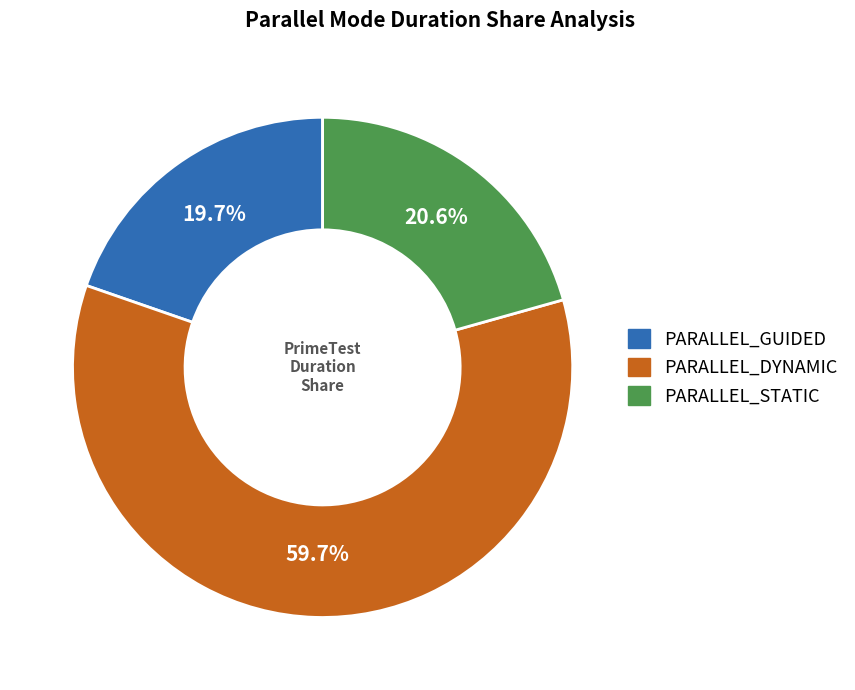

Is there a majority slice in this chart?

Yes